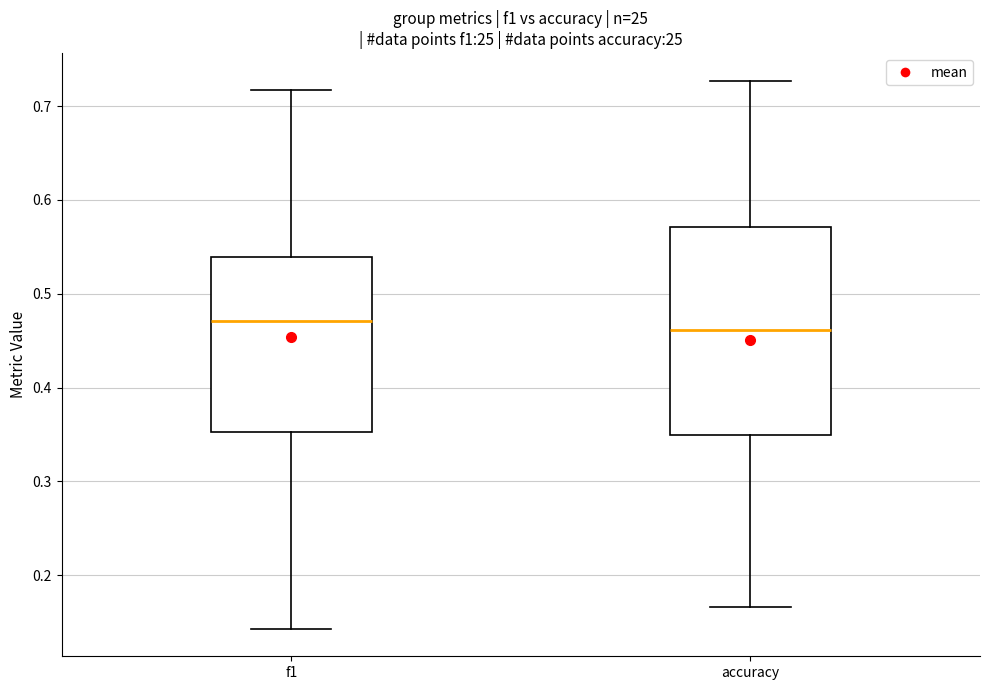

Which box is the tallest, from its lower edge to its upper edge?

accuracy